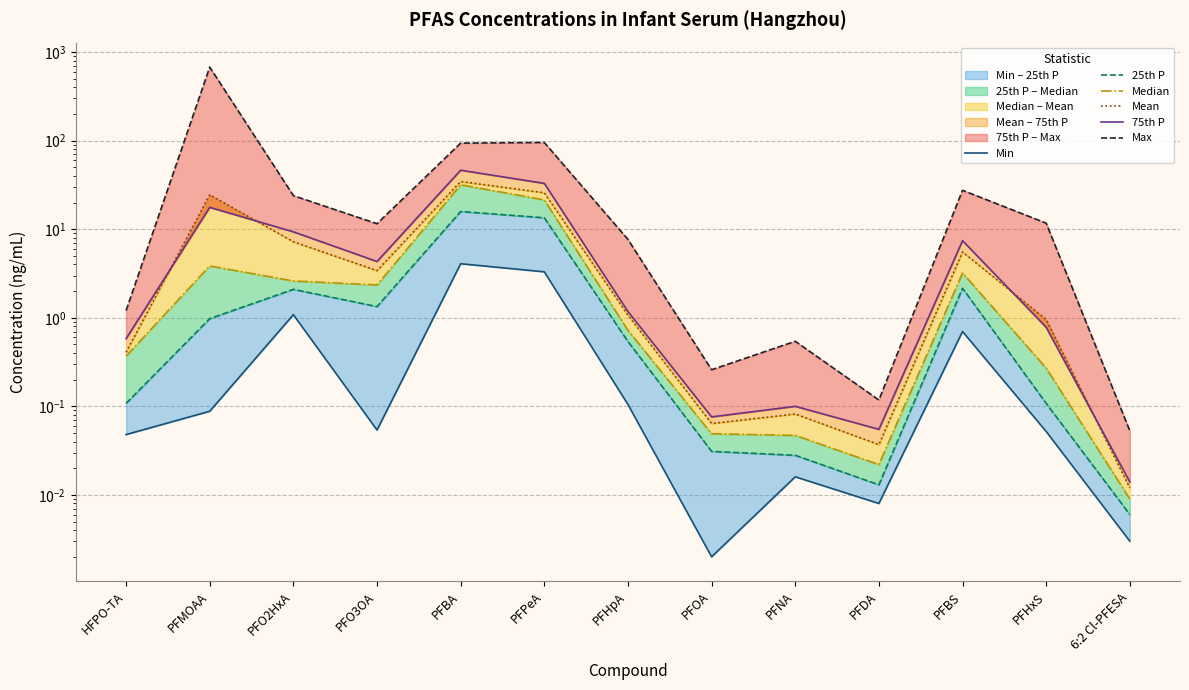

What position from the left is PFOA?

8